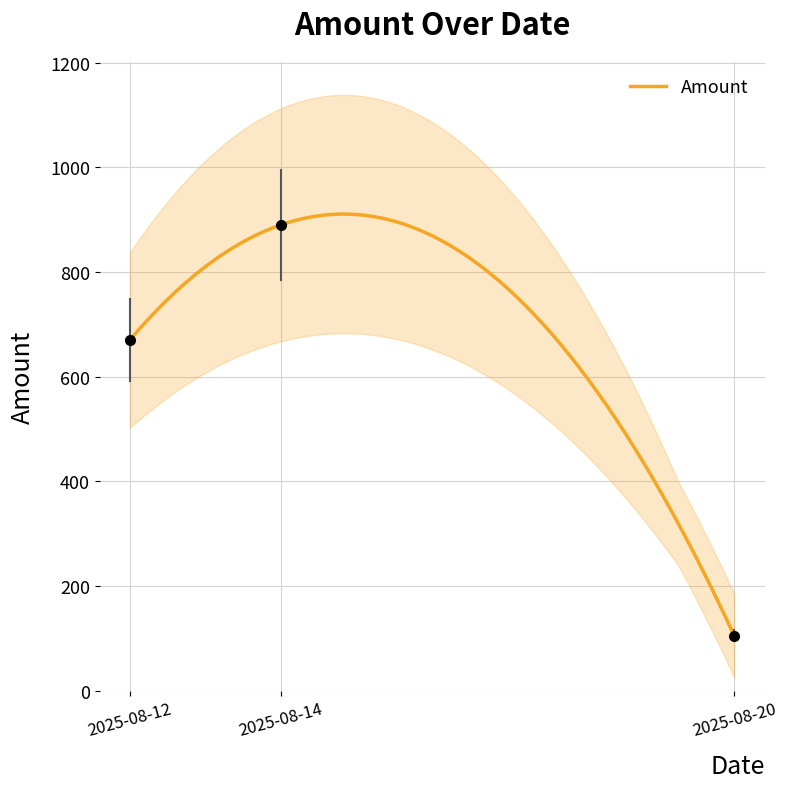

List the labels in order of value, smallest first.

2025-08-20, 2025-08-12, 2025-08-14